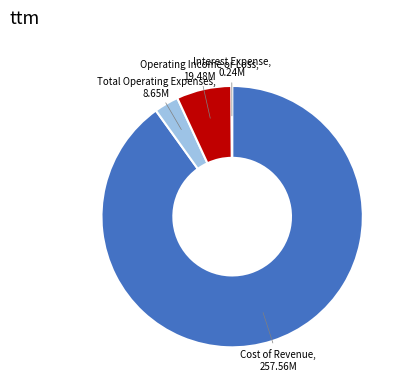

Does any single category account for the majority?

Yes